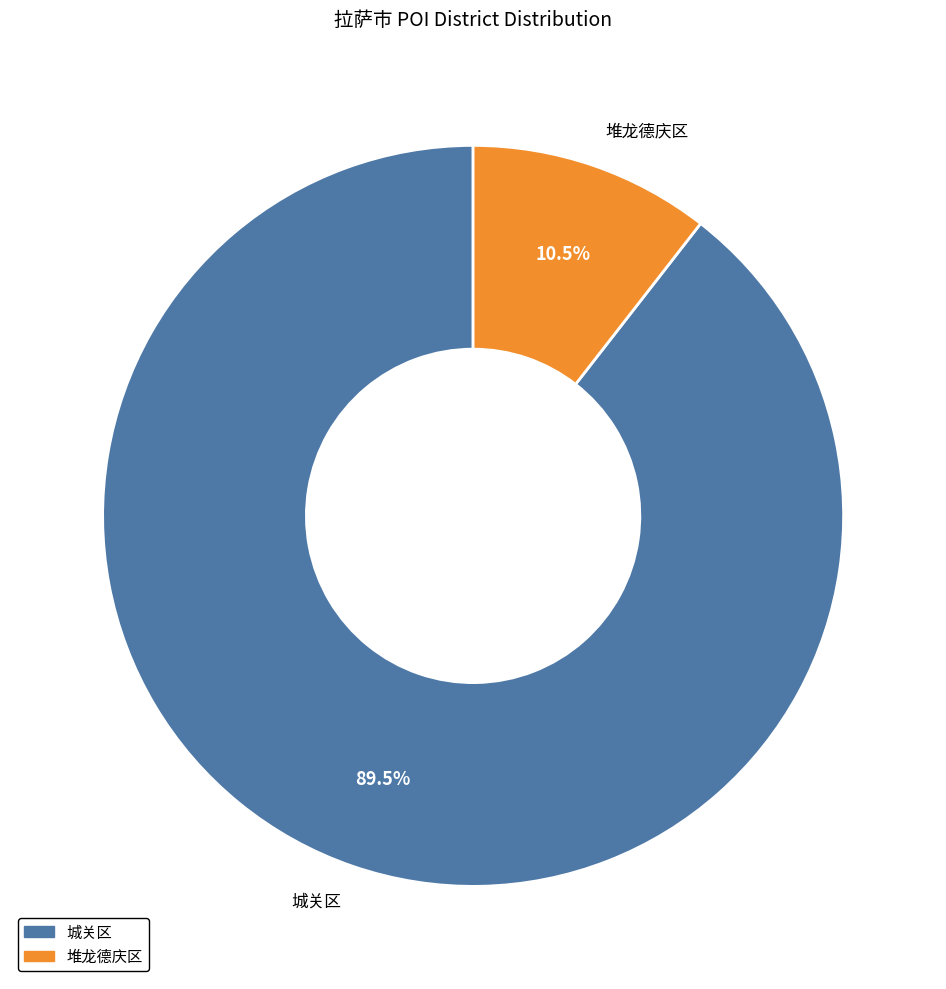

Which category accounts for the majority?

城关区